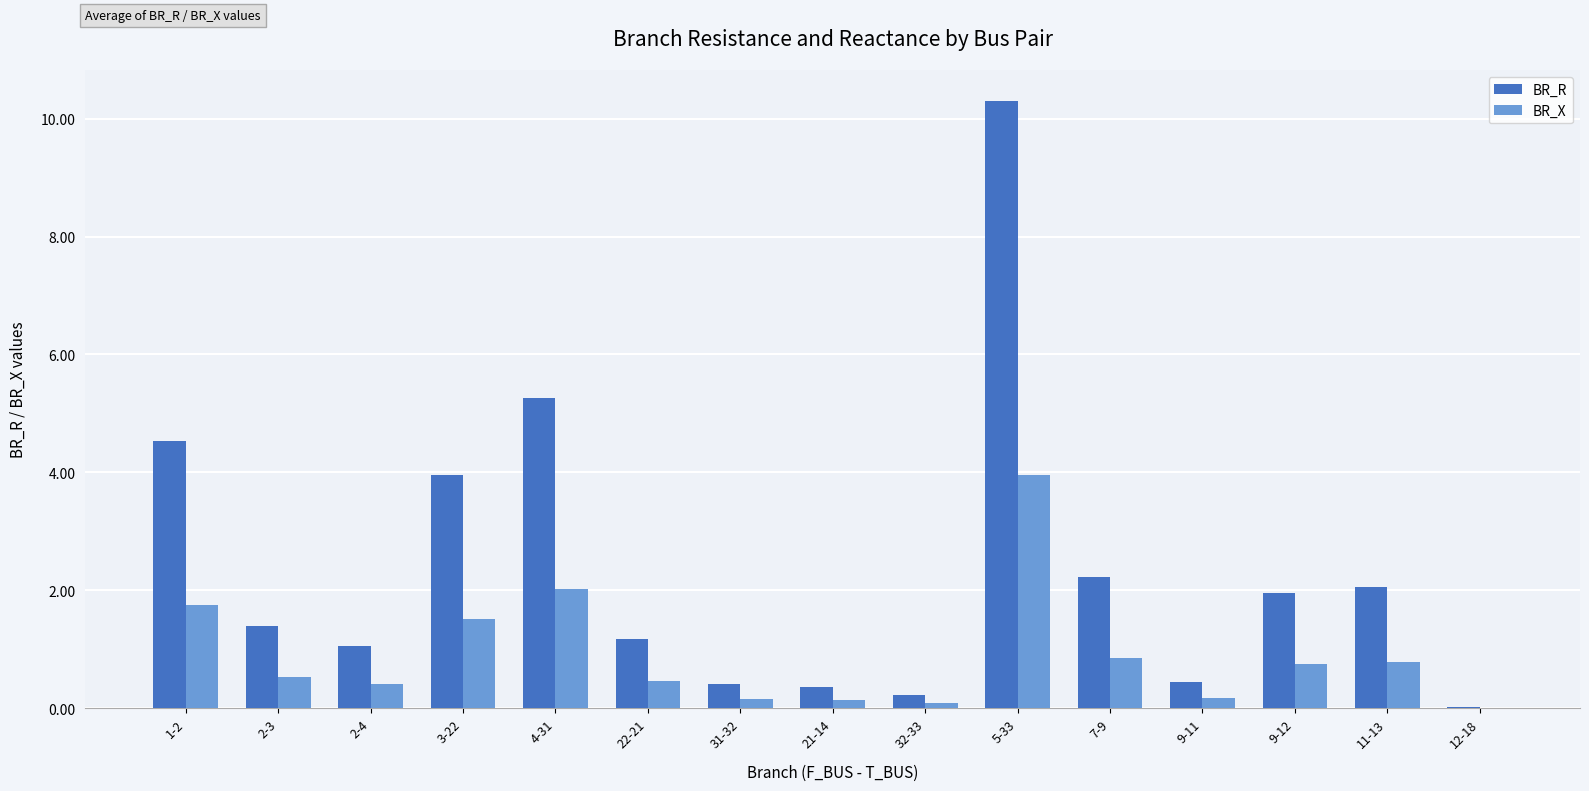

What are all the series names shown in the legend?

BR_R, BR_X